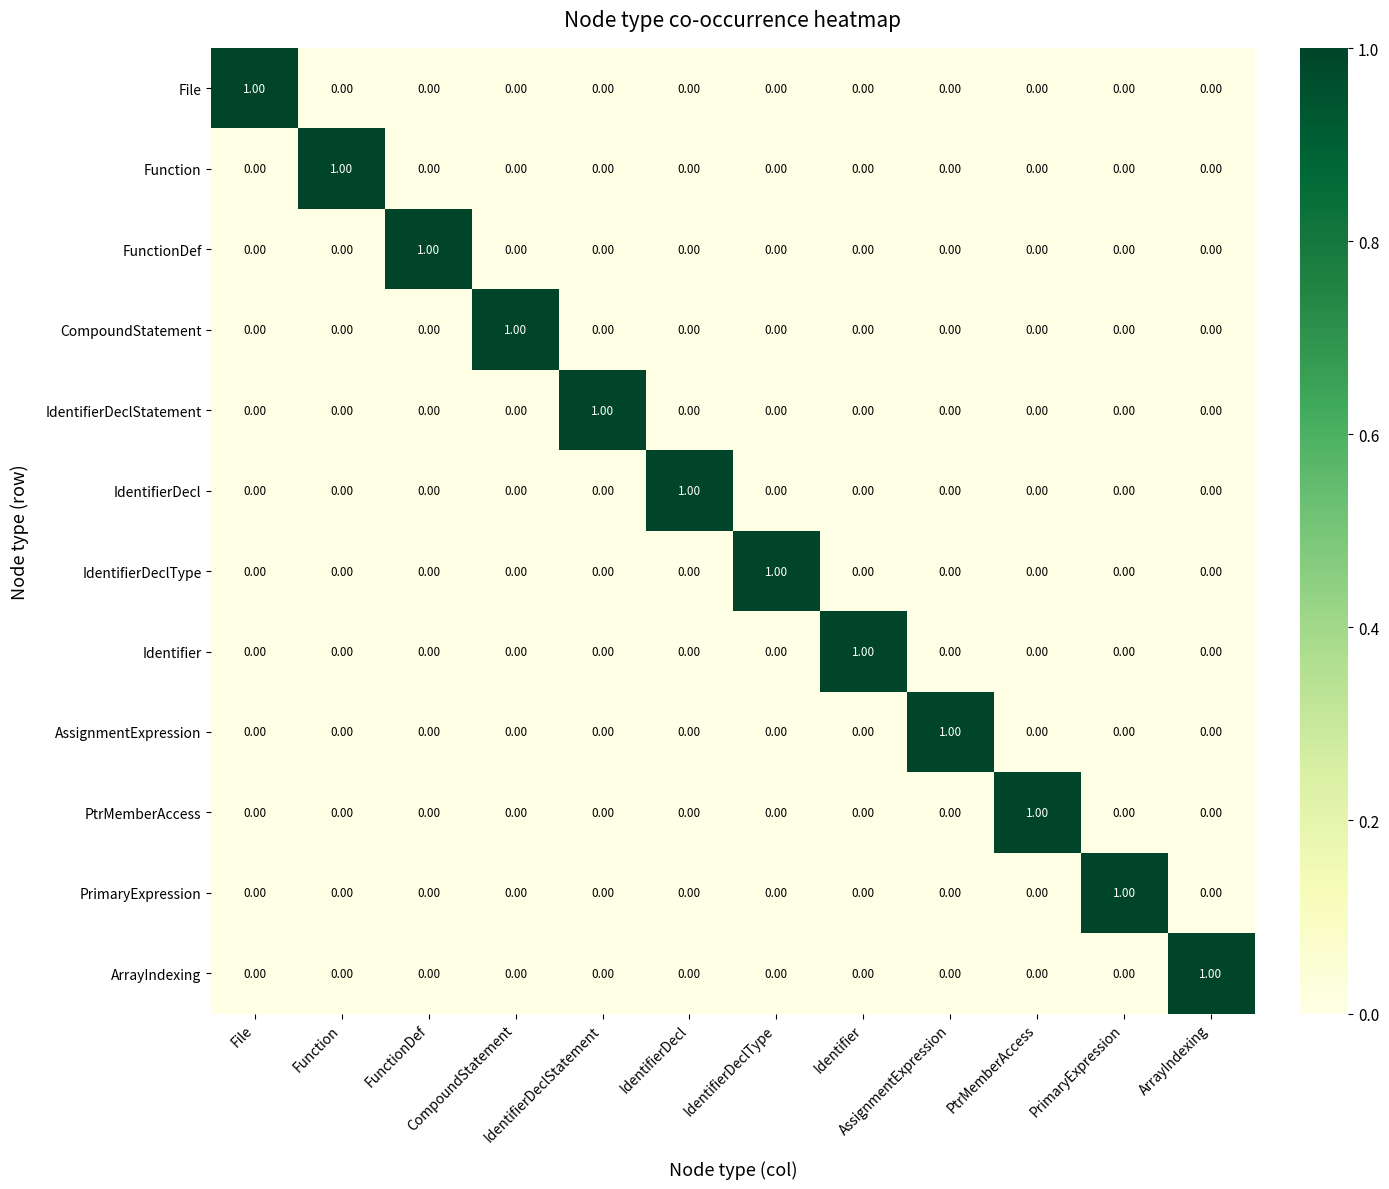

What is the maximum value shown in the chart?

1